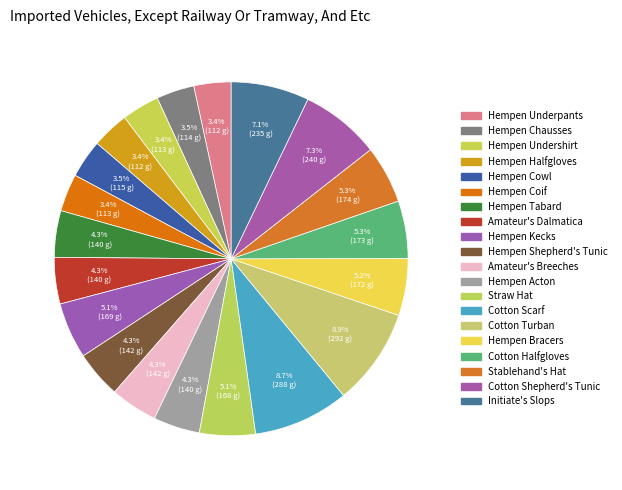

Is the sum of Hempen Chausses and Cotton Turban greater than half?

No